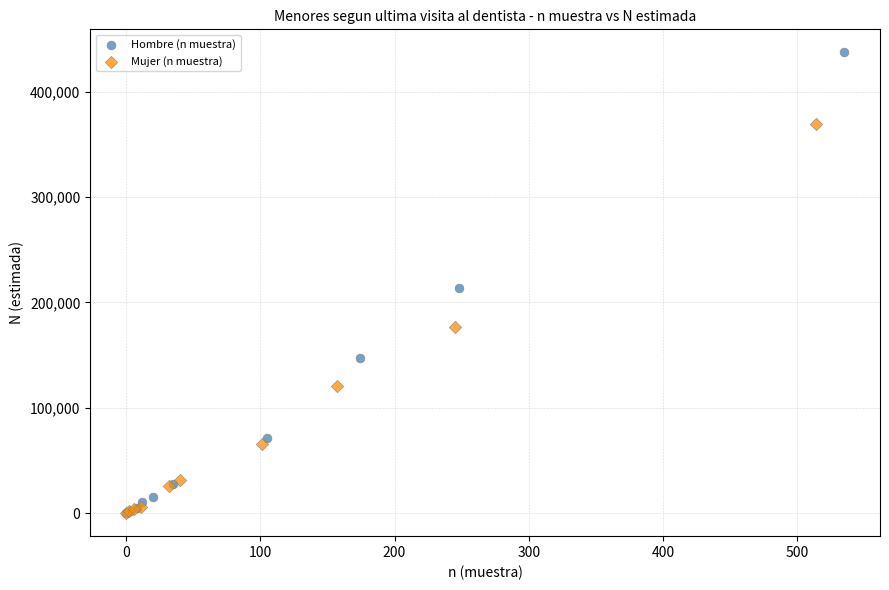

Which series contains the highest Y value?

Hombre (n muestra)